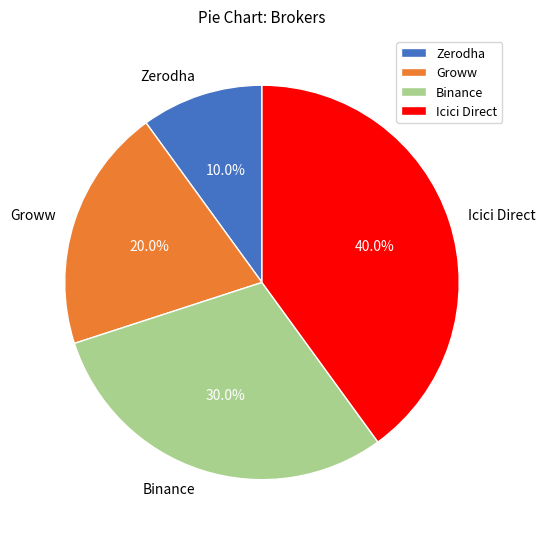

Between Binance and Zerodha, which is larger?

Binance